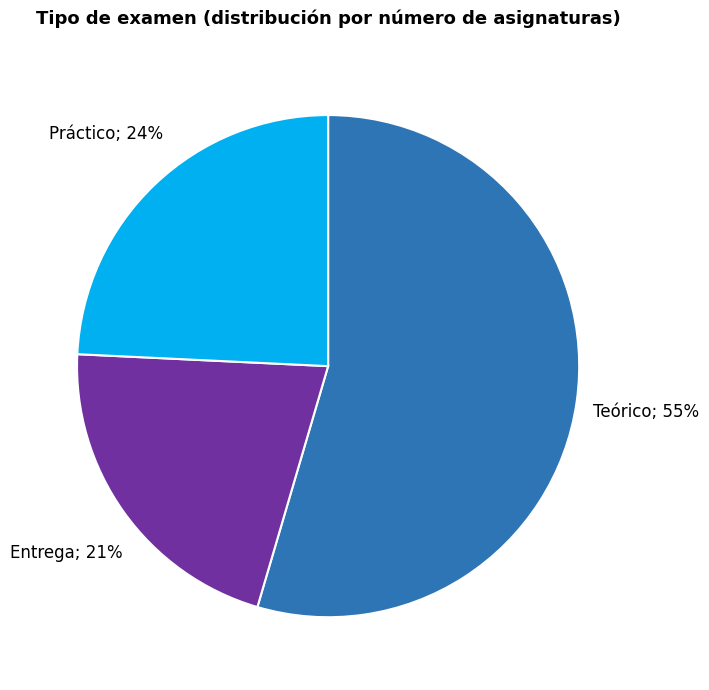

Does any single category account for the majority?

Yes